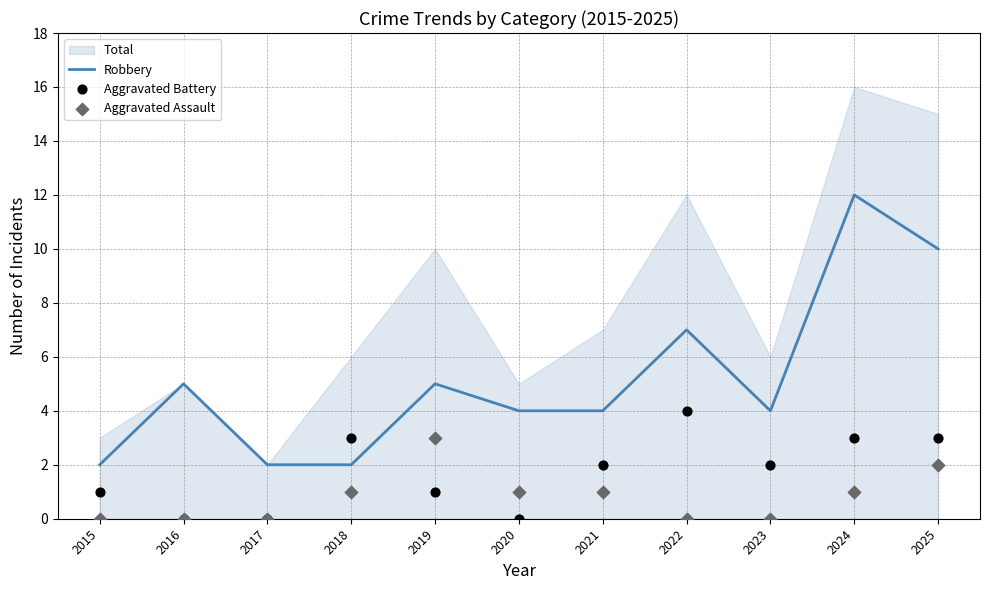

Is it true that Robbery equals 4 at 2023?

True